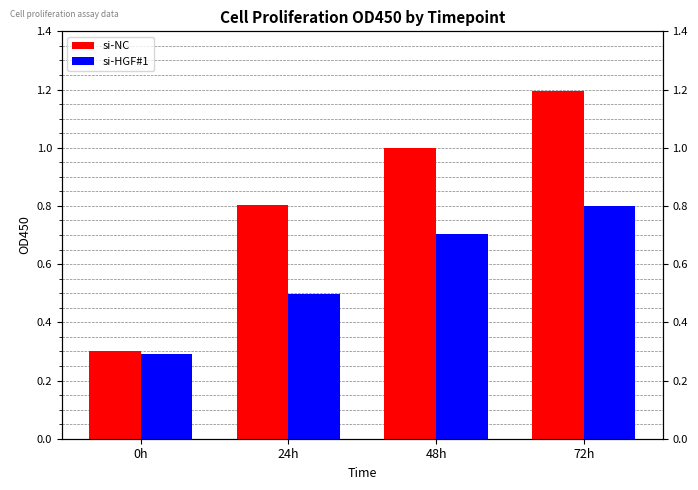

Is the value of si-HGF#1 at 48h greater than the value of si-NC at 72h?

No